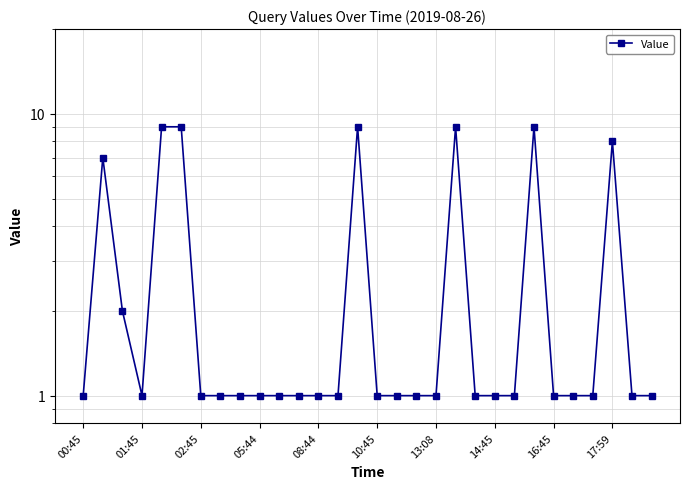

True or false: the data shows 9 at 01:45.

False